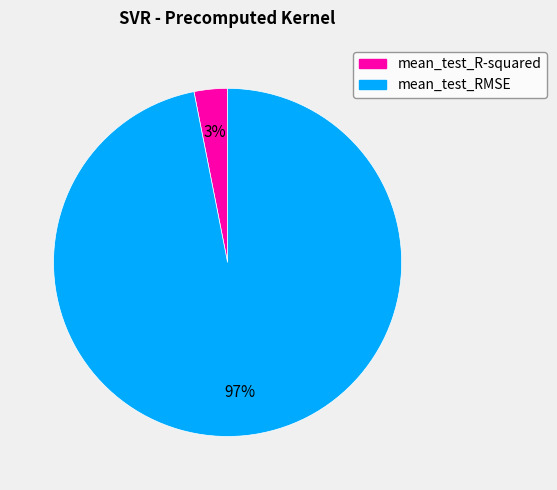

To the nearest percent, what portion does mean_test_R-squared represent?

3%